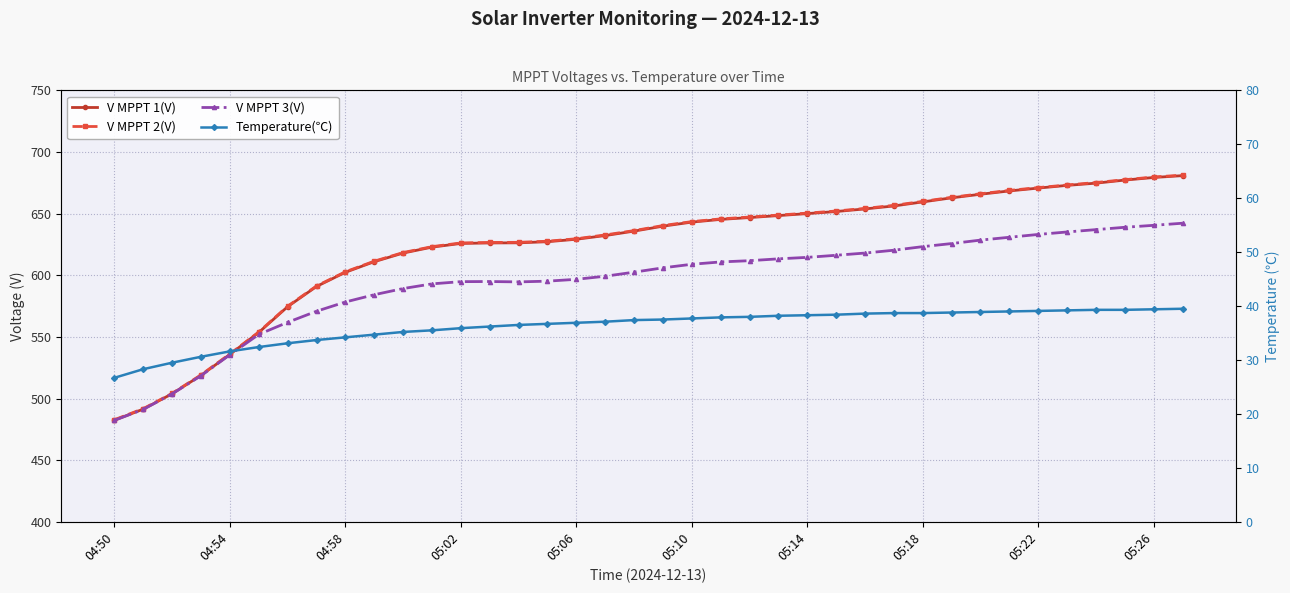

What is the minimum value for V MPPT 1(V)?

482.4